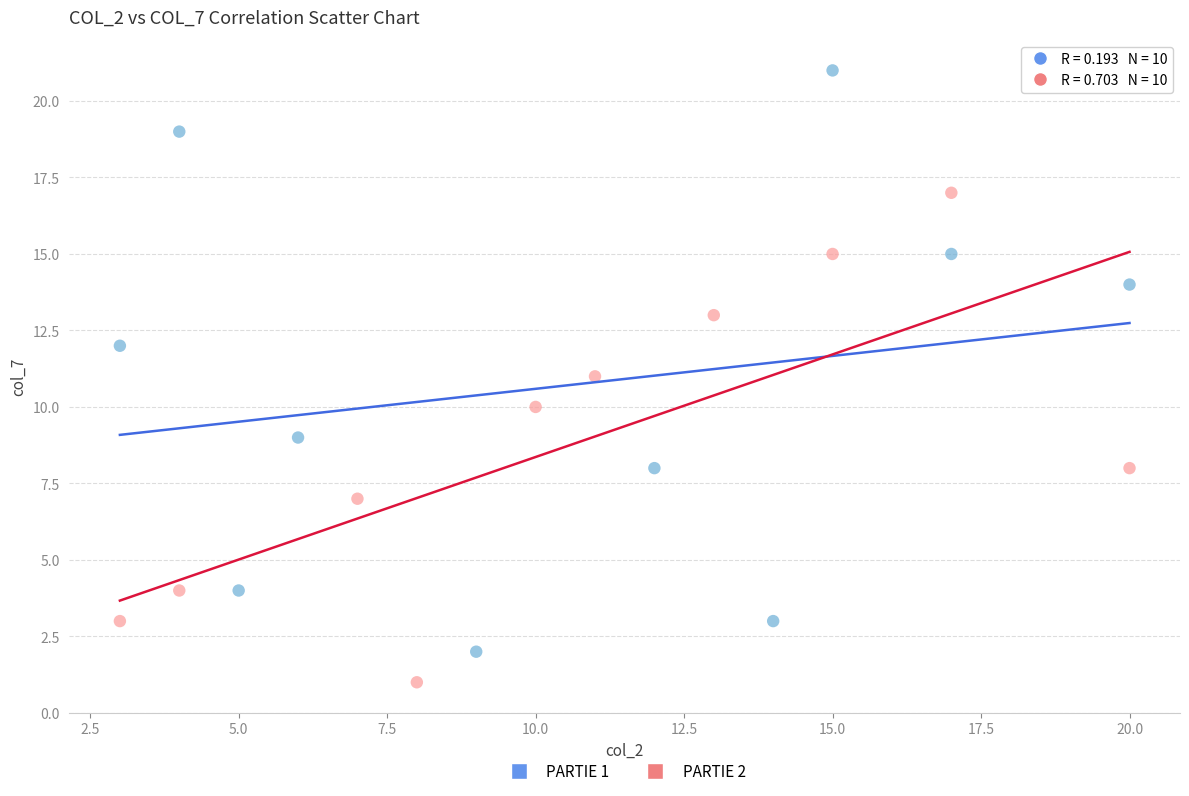

Which series contains the highest Y value?

PARTIE 1